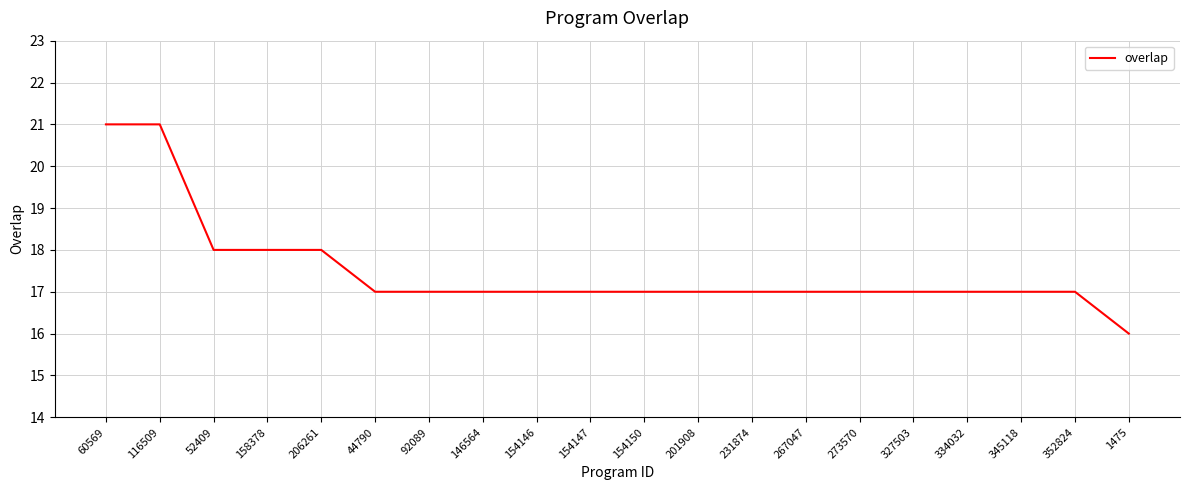

True or false: the data shows 17 at 273570.

True